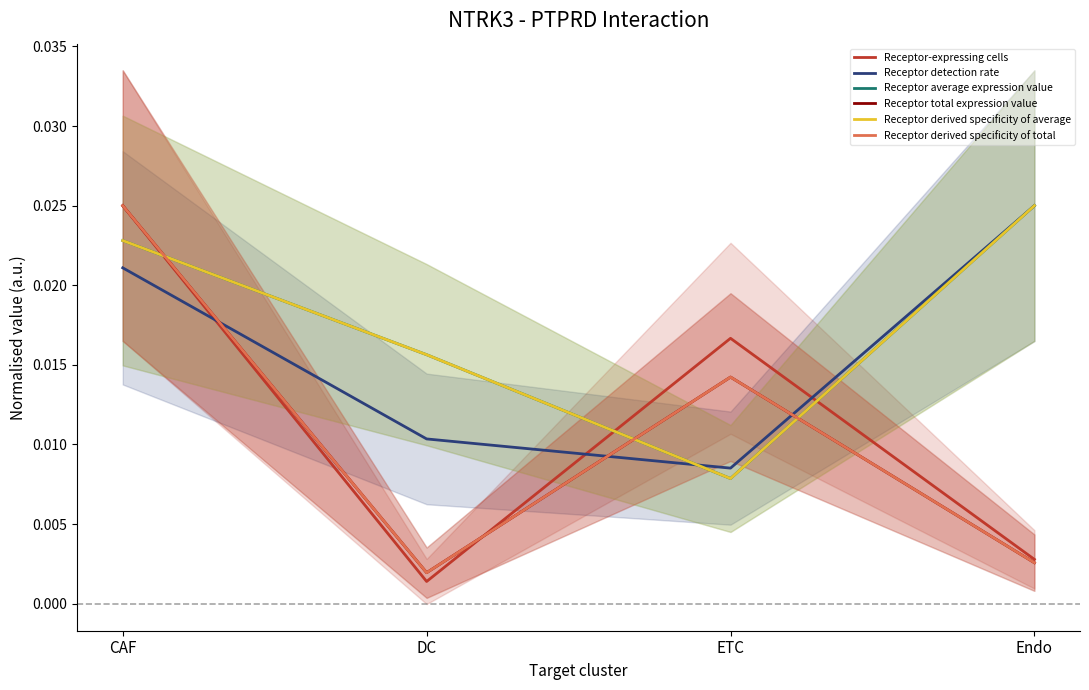

The Receptor total expression value series shows 0.0 at CAF. True or false?

True